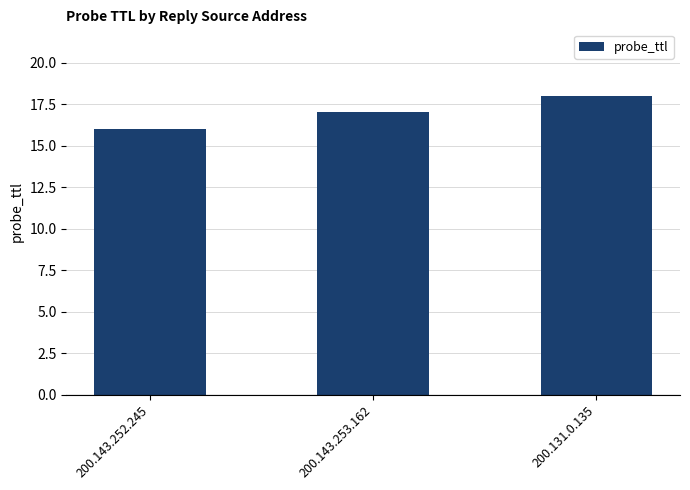

What is the minimum value shown in the chart?

16